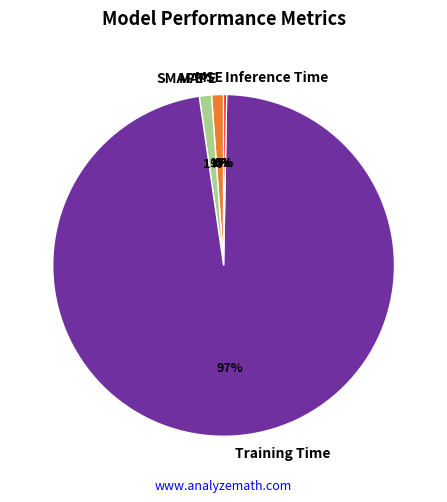

To the nearest percent, what is the average slice percentage?

20%